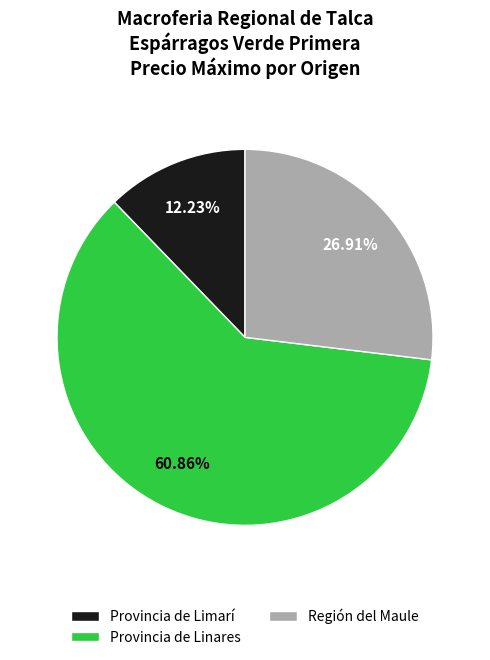

Is there any slice that represents more than half of the pie?

Yes